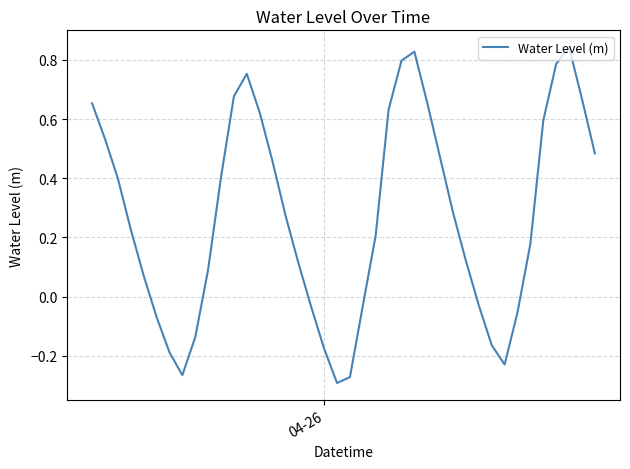

What is the difference between the maximum and minimum values?

1.1